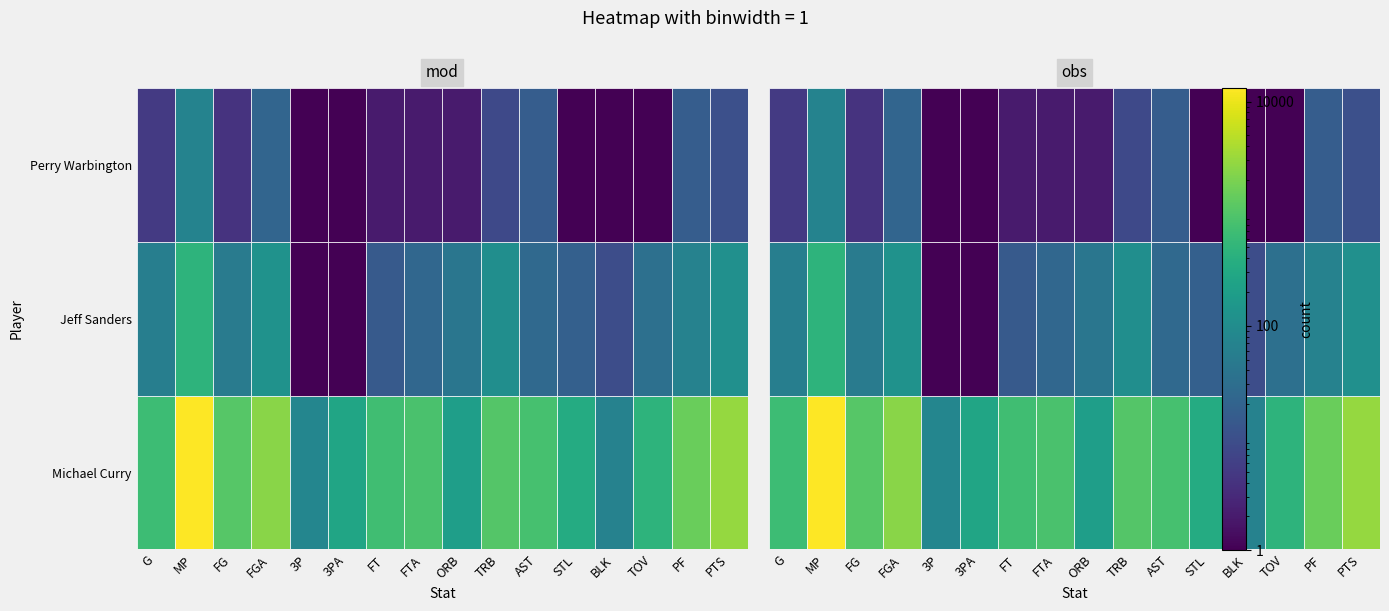

How many data points in Michael Curry are less than 804?

8